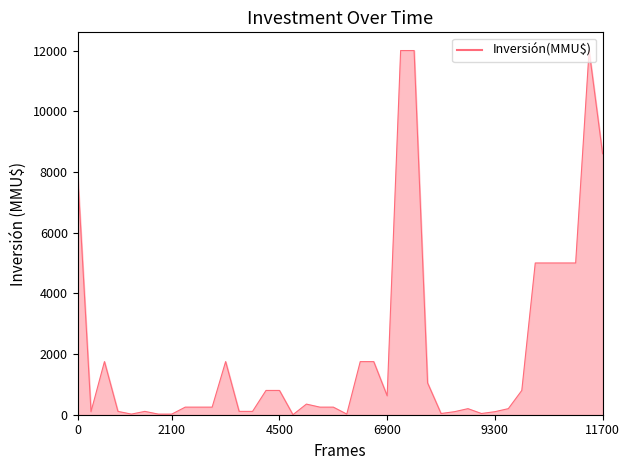

What is the difference between the maximum and minimum values?

12000